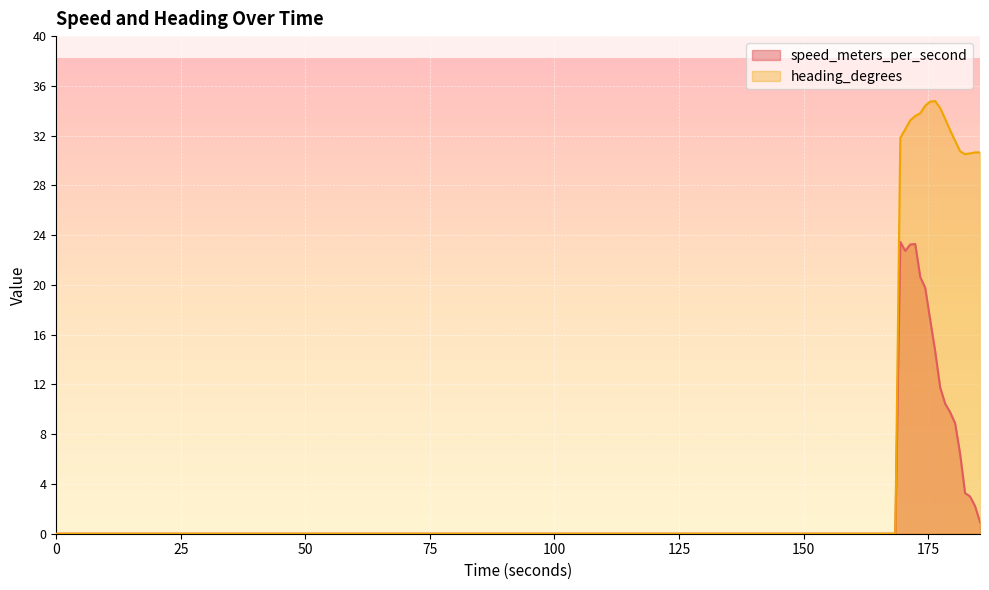

True or false: speed_meters_per_second and heading_degrees cross at least once.

False